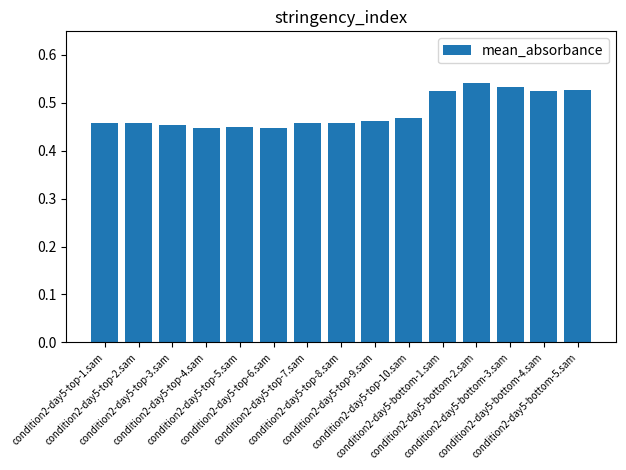

What is the difference between the maximum and minimum values?

0.1